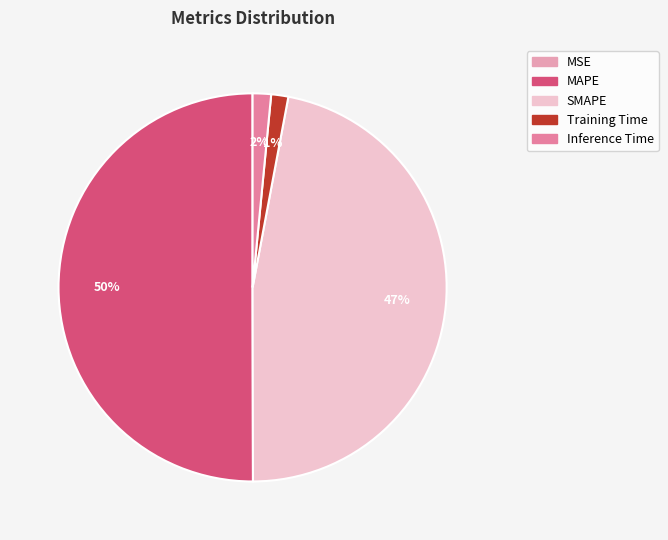

Is there a majority slice in this chart?

Yes